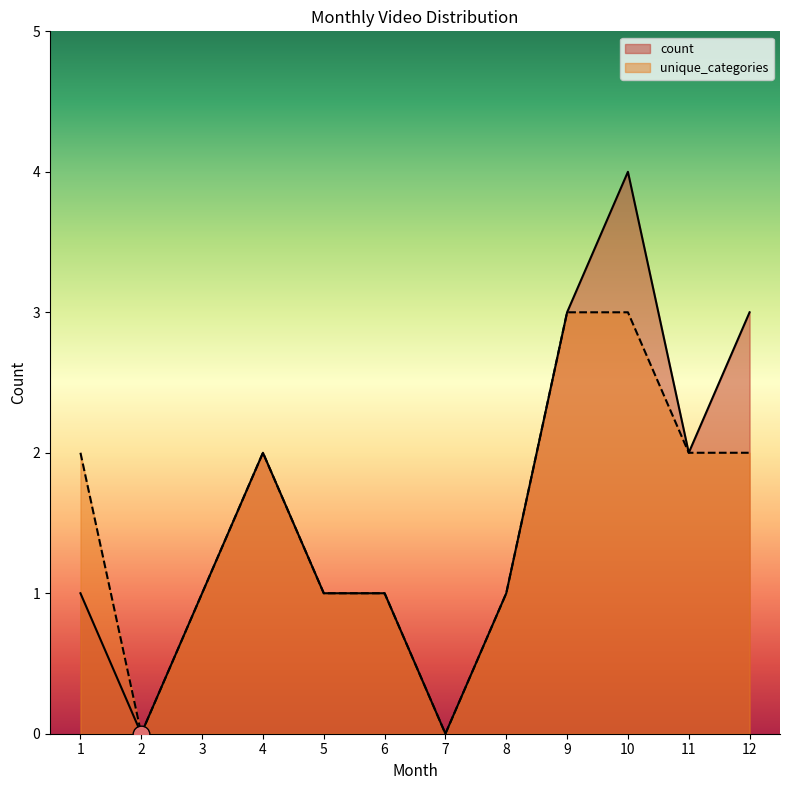

Is it true that count equals 2 at 3?

False